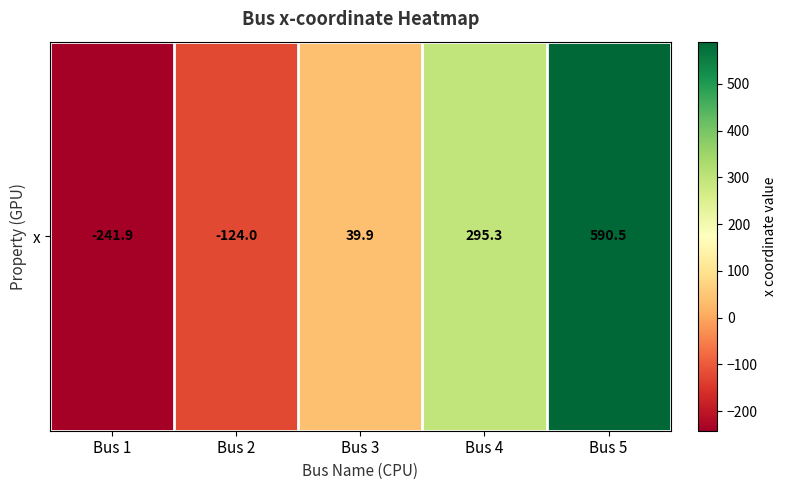

At which label is the value closest to 174?

Bus 4